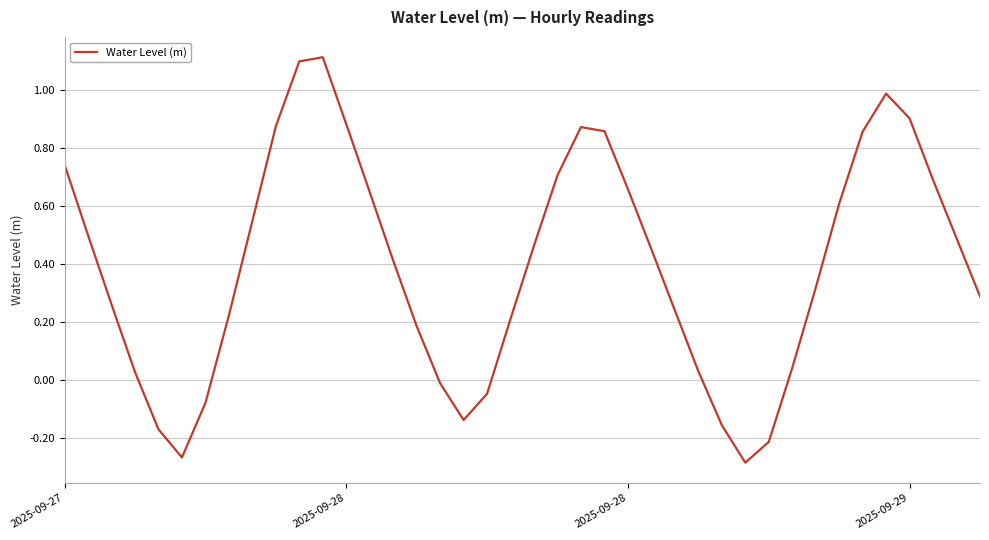

What is the difference between the maximum and minimum values?

1.4